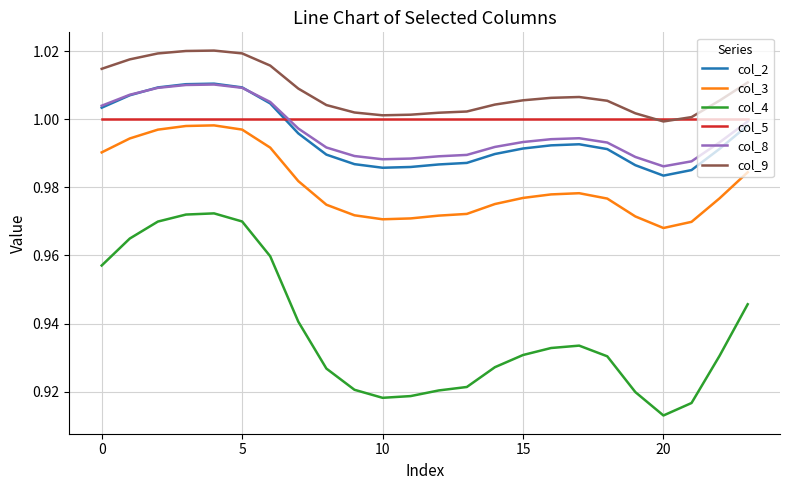

Which series has the largest range (max minus min)?

col_4